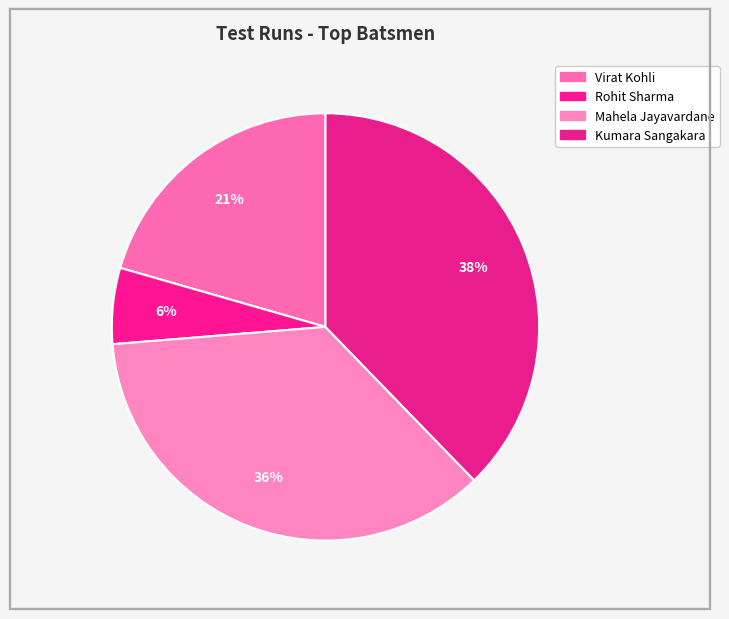

What is the change in value from Rohit Sharma to Kumara Sangakara?

+10512